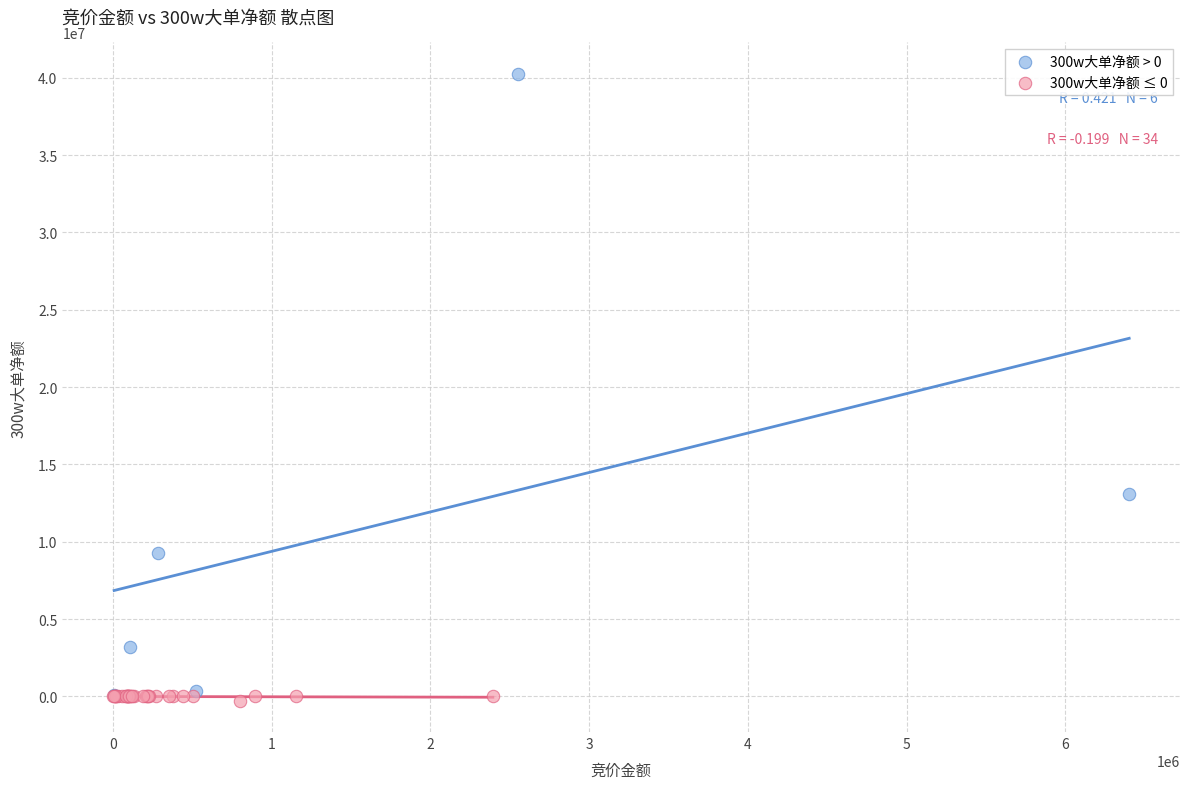

What are all the series names shown in the legend?

300w大单净额 > 0, 300w大单净额 ≤ 0